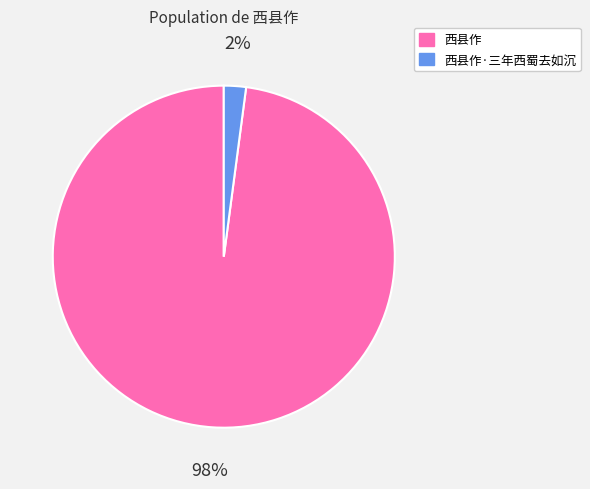

Does 西县作 represent more than half of the total?

Yes